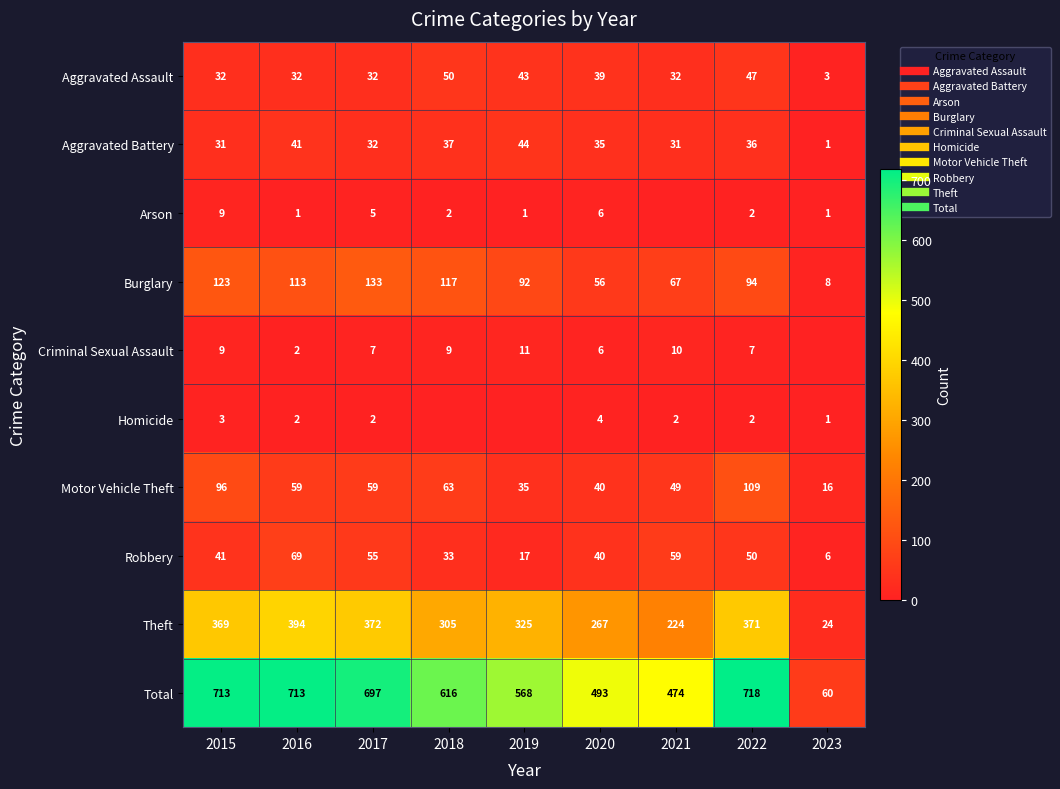

Which series changed the most between 2016 and 2021?

Total